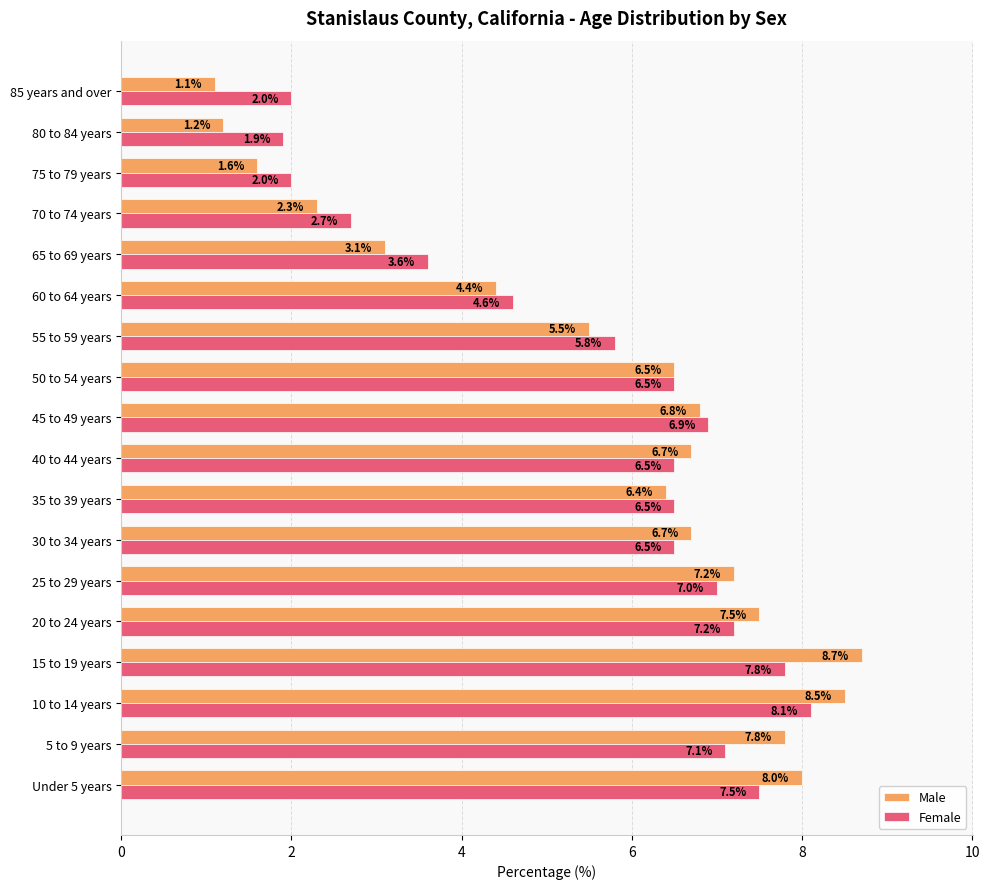

At which label does Male reach its minimum?

85 years and over